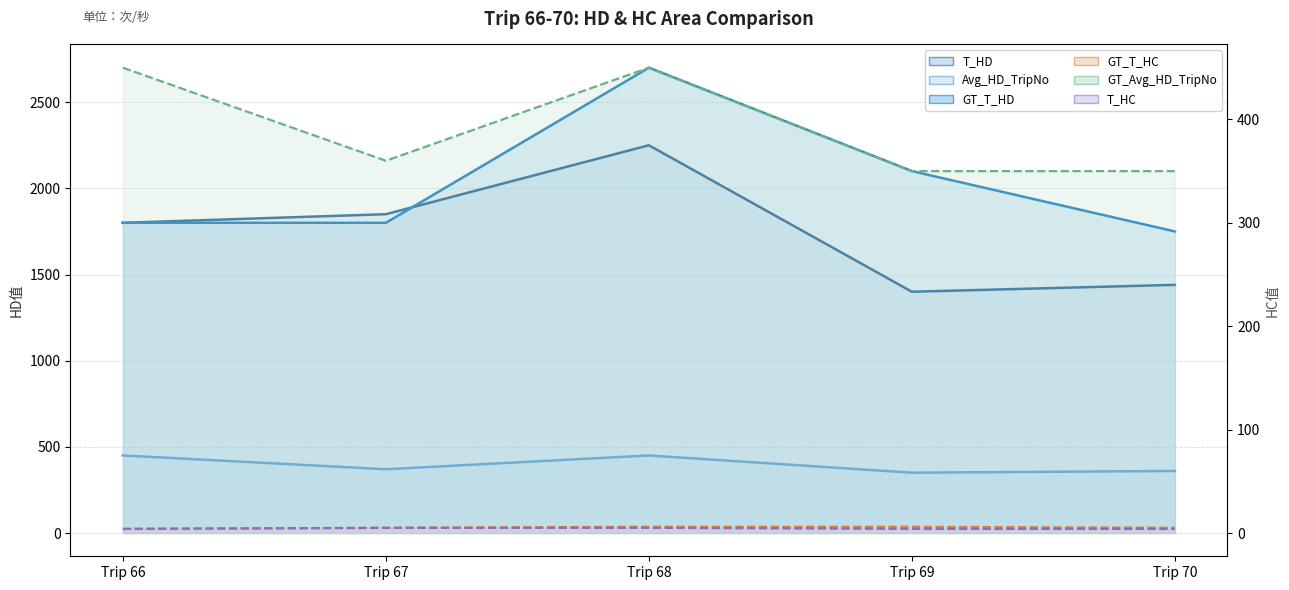

Which series has the largest range (max minus min)?

GT_T_HD